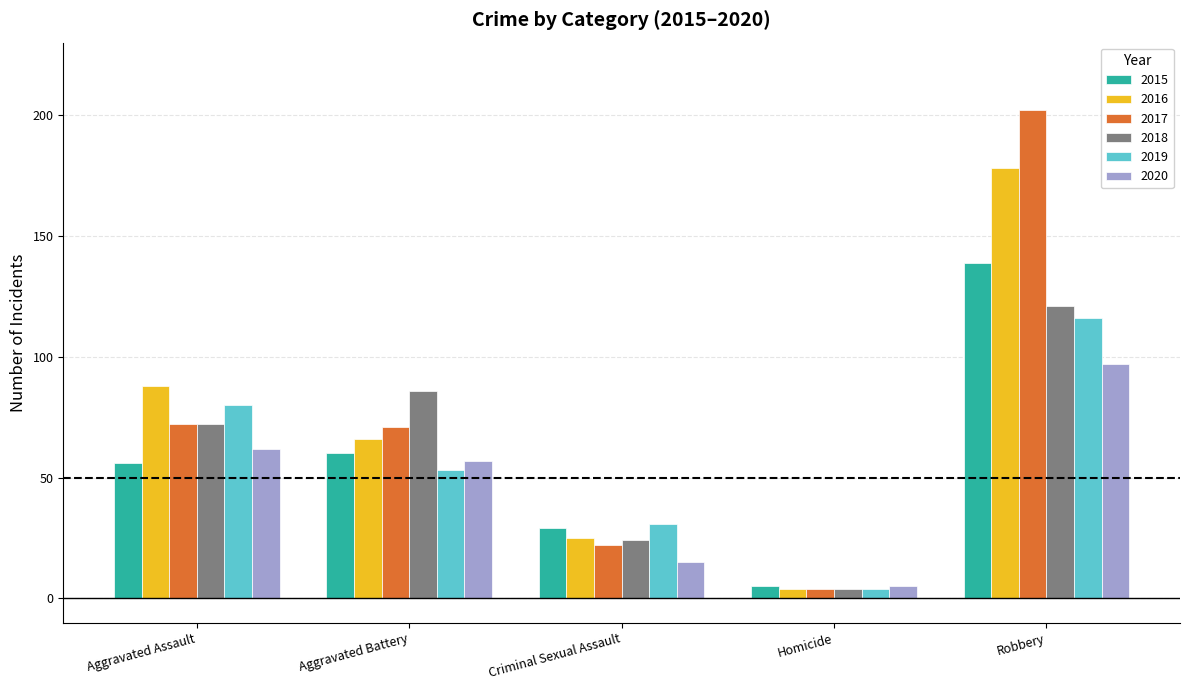

What is the label of the 4th bar from the left?

Homicide